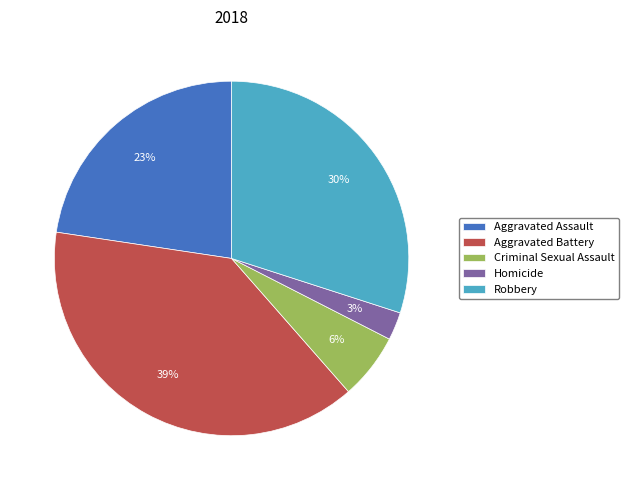

Is Robbery the majority of the pie?

No